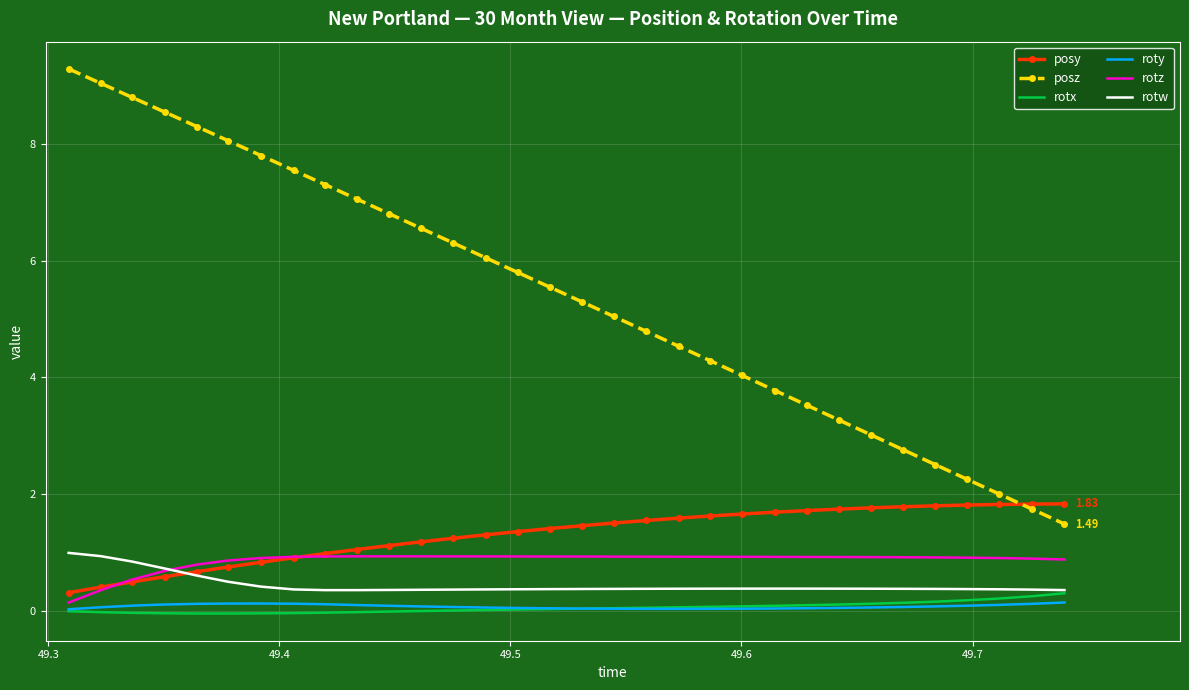

Which series has the widest spread of values?

posz